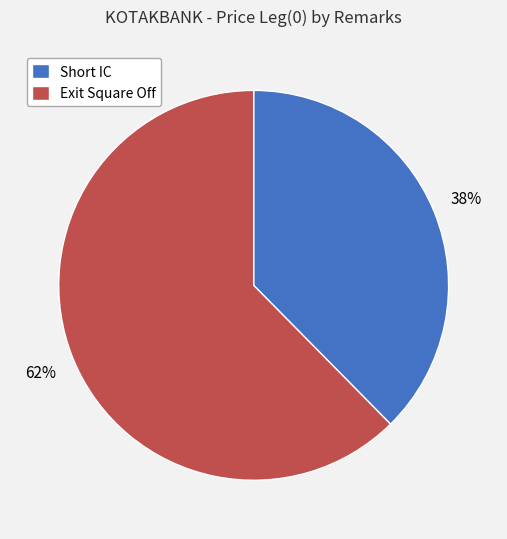

How many slices are in this pie chart?

2